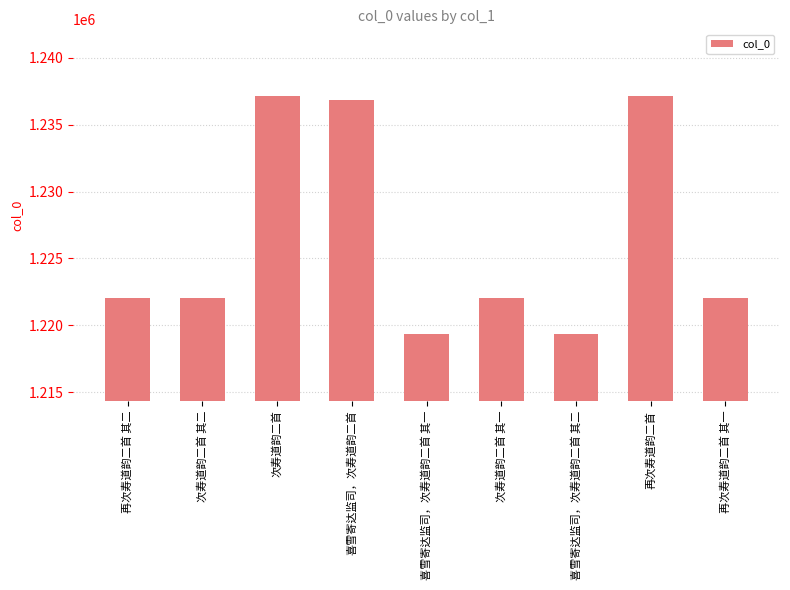

The chart shows a value of 1219358 at 喜雪寄达监司，次寿道韵二首 其二. True or false?

True